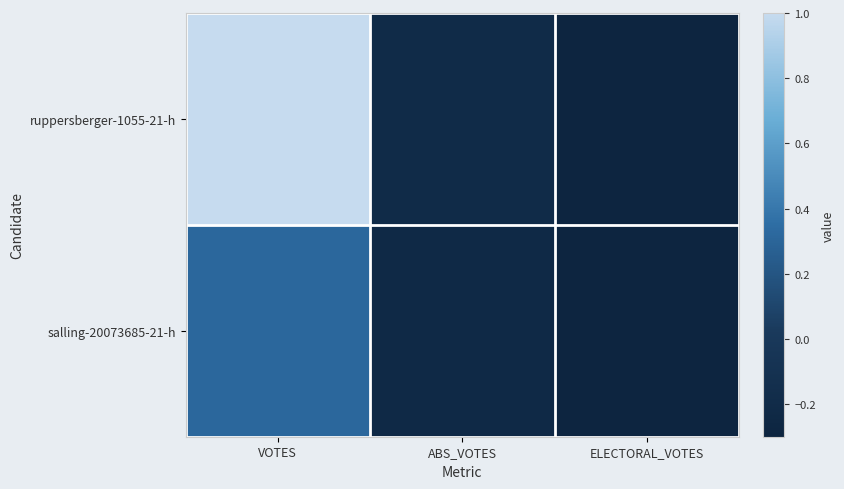

Which series has the largest total across all categories?

ruppersberger-1055-21-h